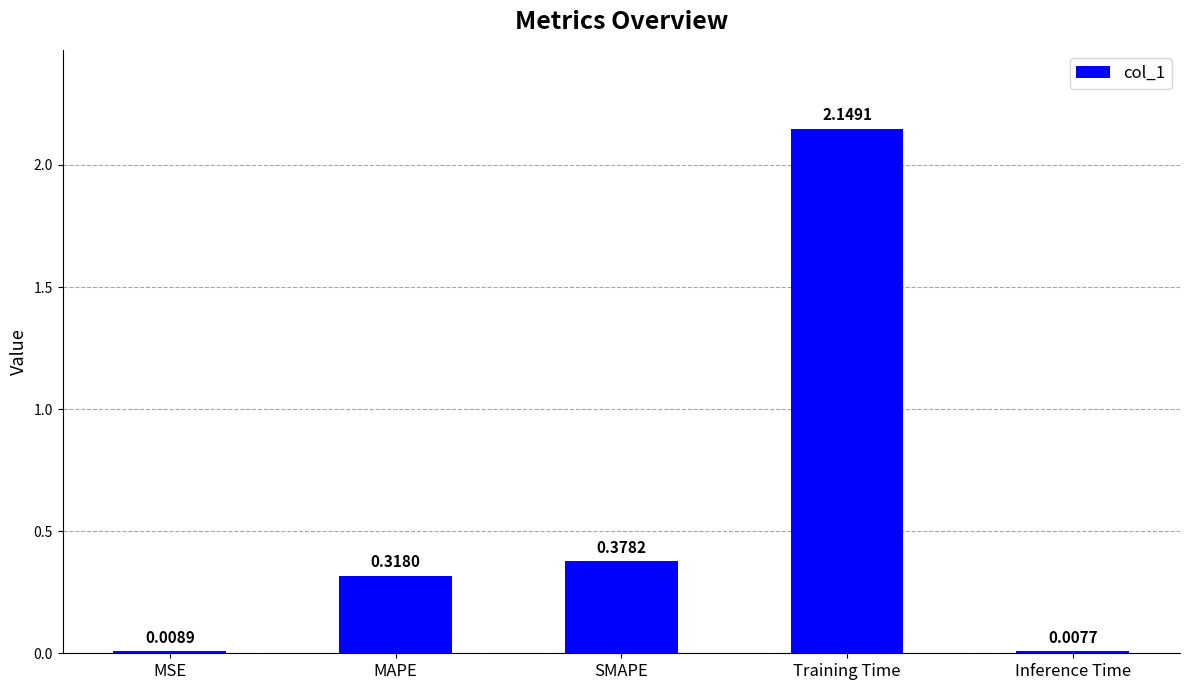

Which category has the highest value across all series?

Training Time